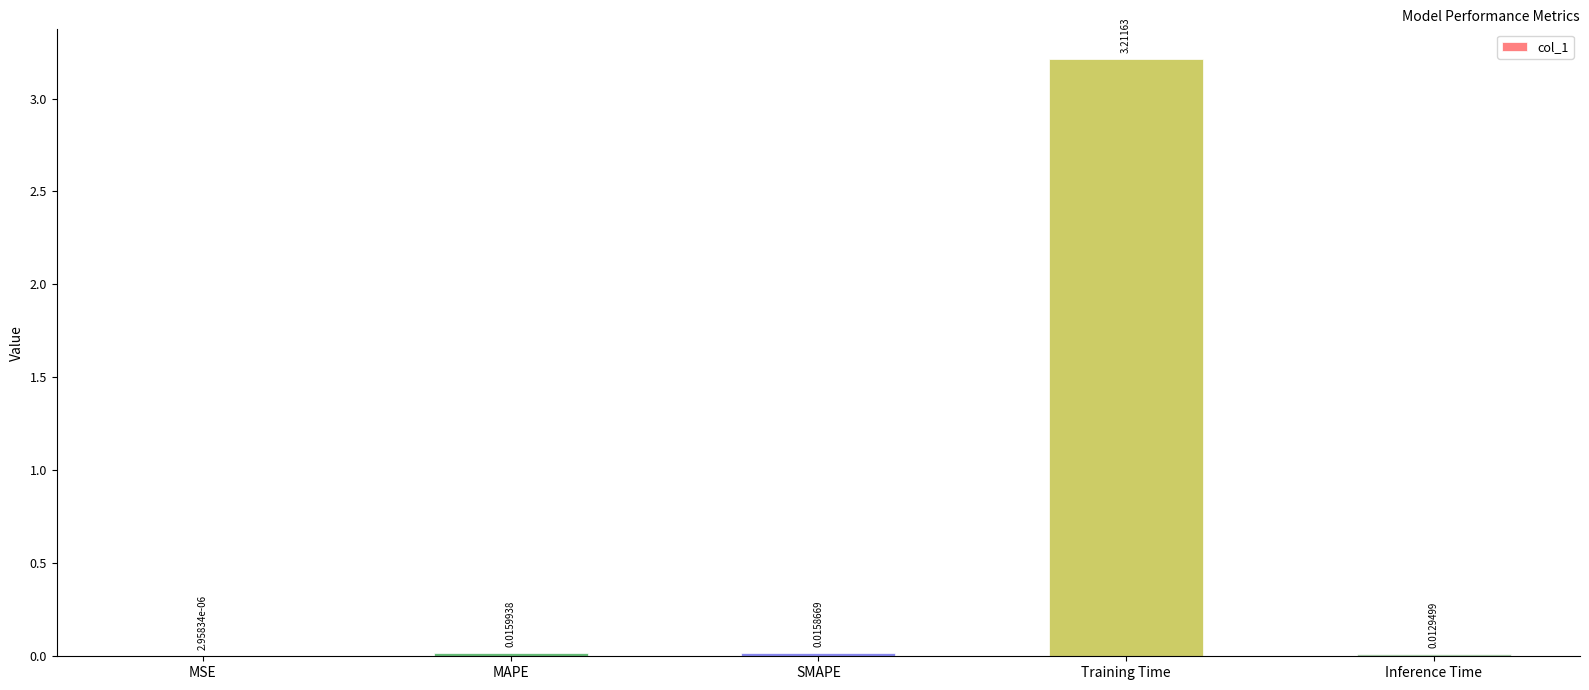

What is the sum of all values?

3.3